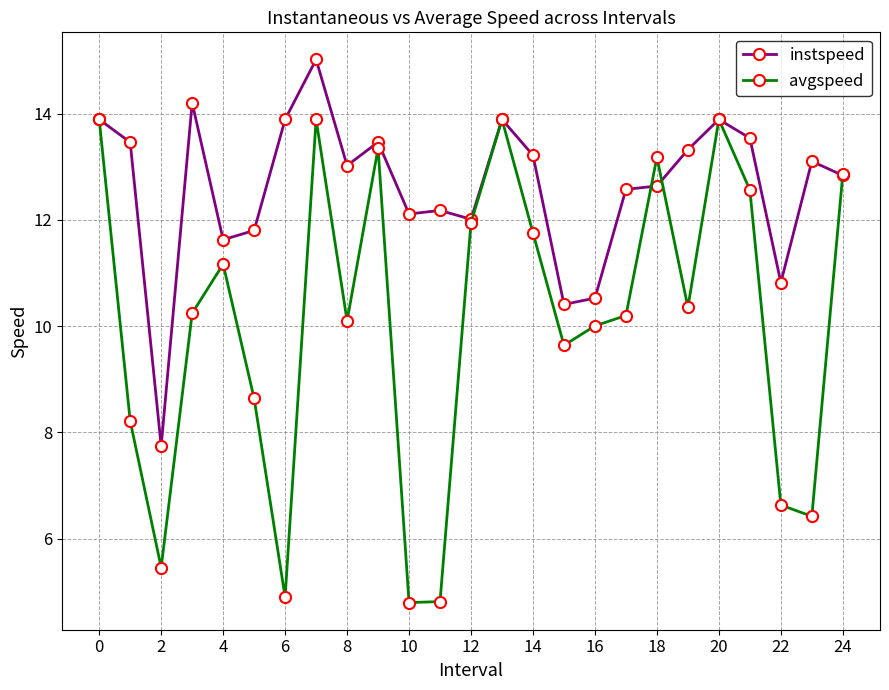

Which series has the widest spread of values?

avgspeed